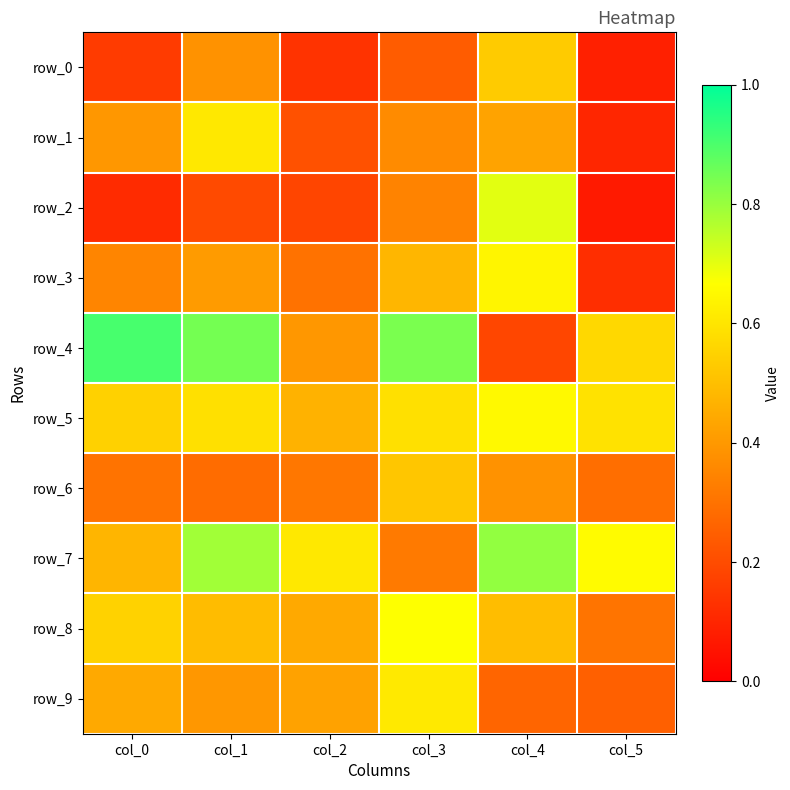

Which has a higher value, col_3 or col_2?

col_3